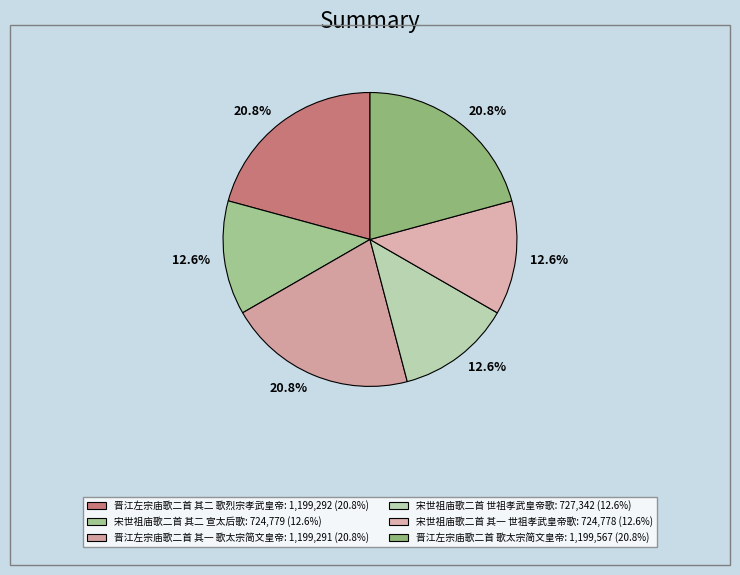

The 宋世祖庙歌二首 世祖孝武皇帝歌 slice represents 23% of the pie. True or false?

False